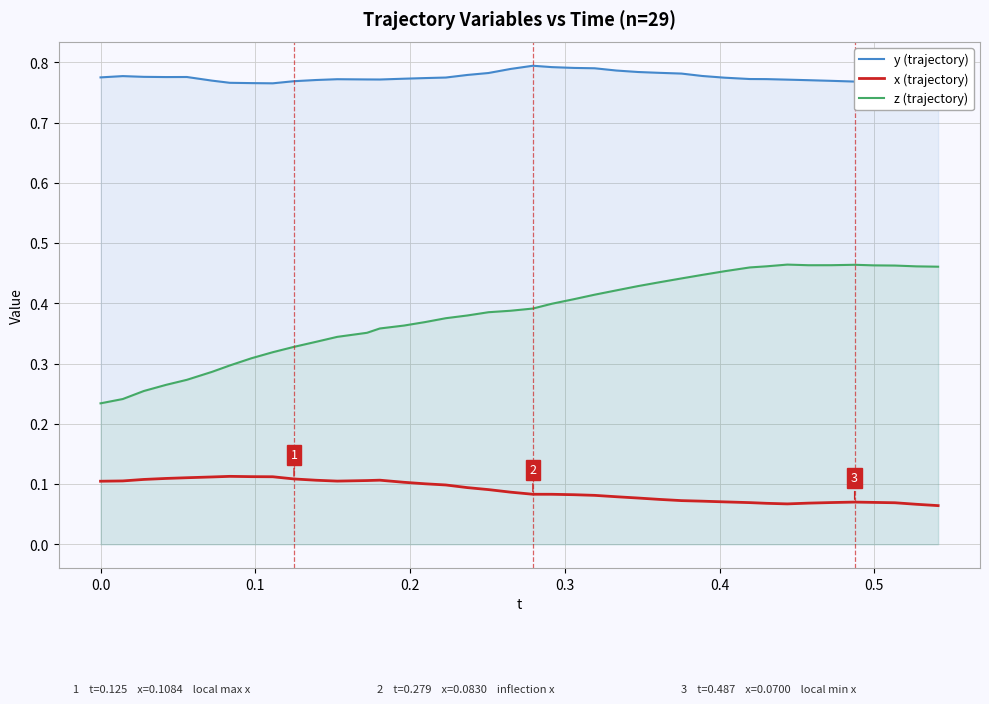

Which series has the largest total across all categories?

y (trajectory)